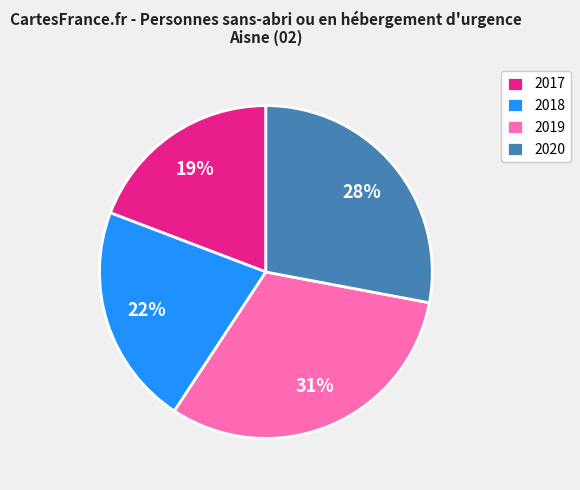

Is there any slice that represents more than half of the pie?

No